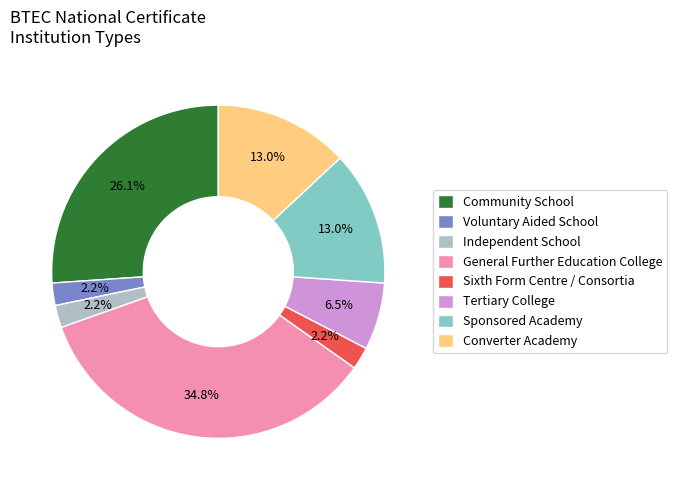

How many slices are in this pie chart?

8